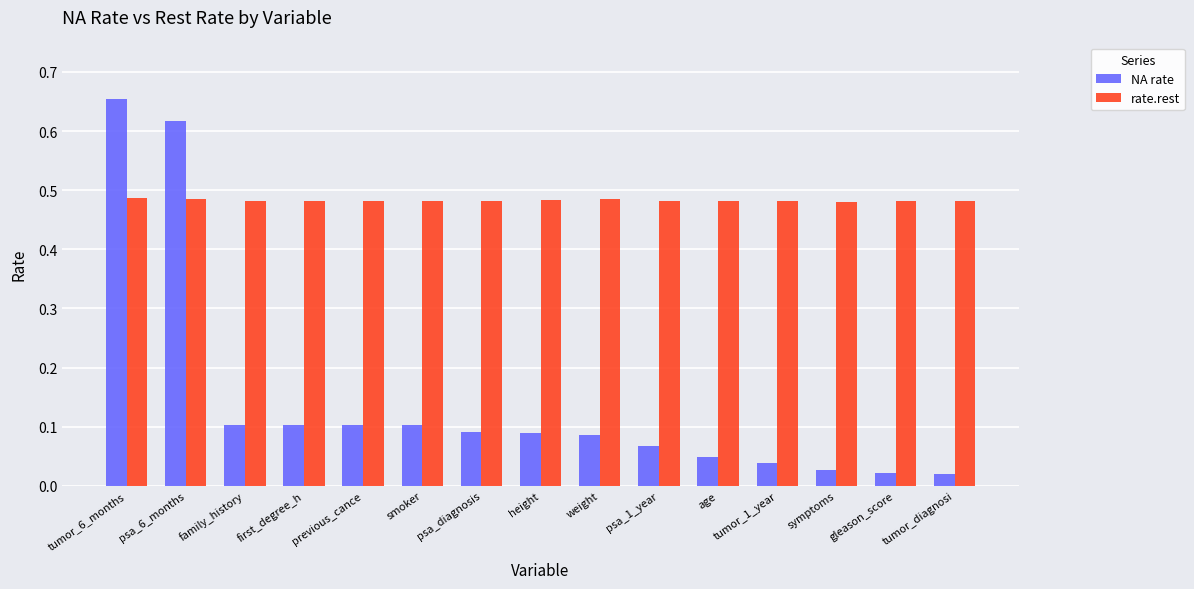

At gleason_score, list the series in order from largest to smallest.

rate.rest, NA rate